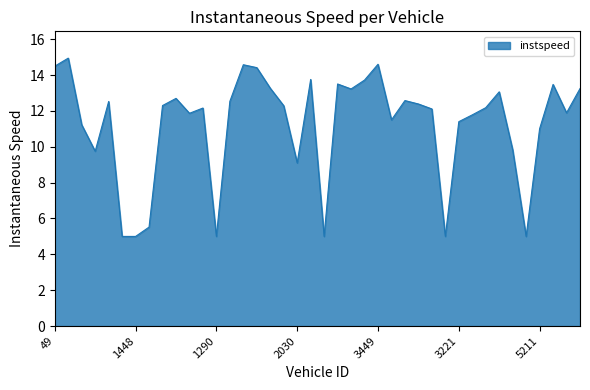

What is the minimum value shown in the chart?

5.0